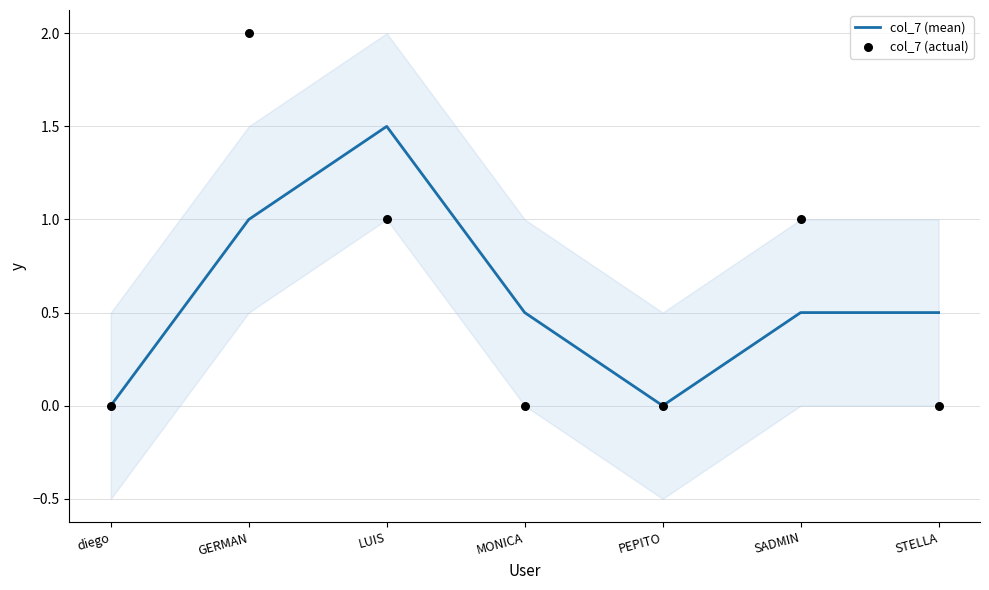

What are all the series names shown in the legend?

col_7 (mean), col_7 (actual)